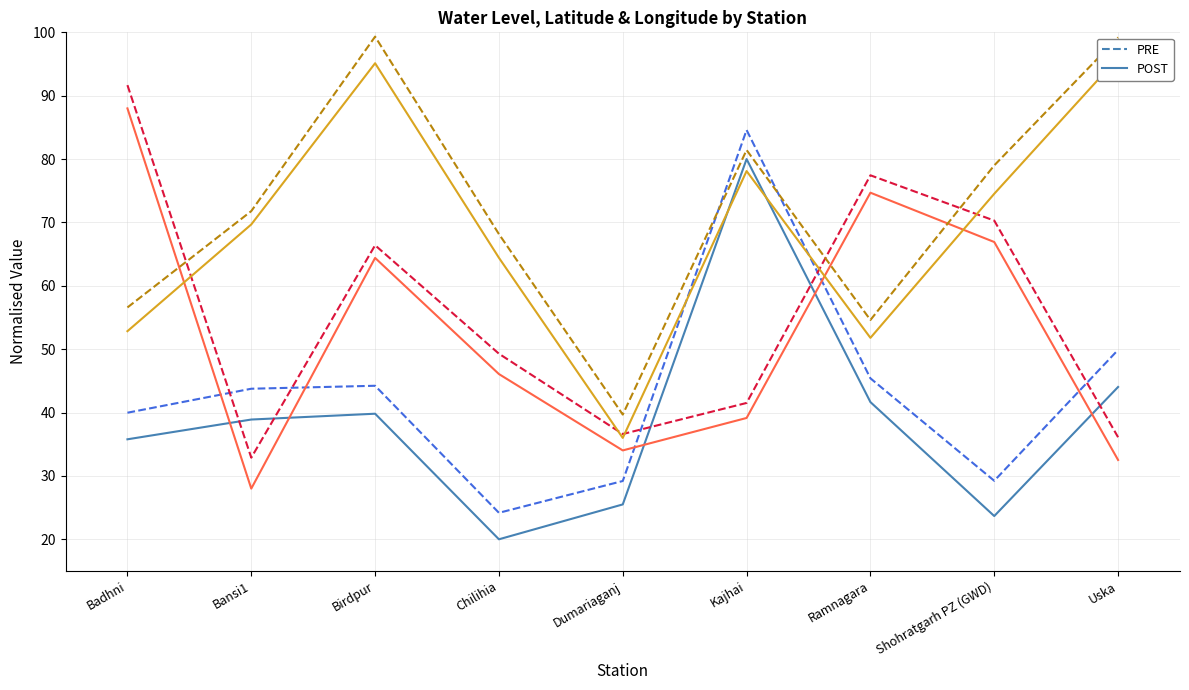

Where is the first local minimum for lat (POST)?

Bansi1